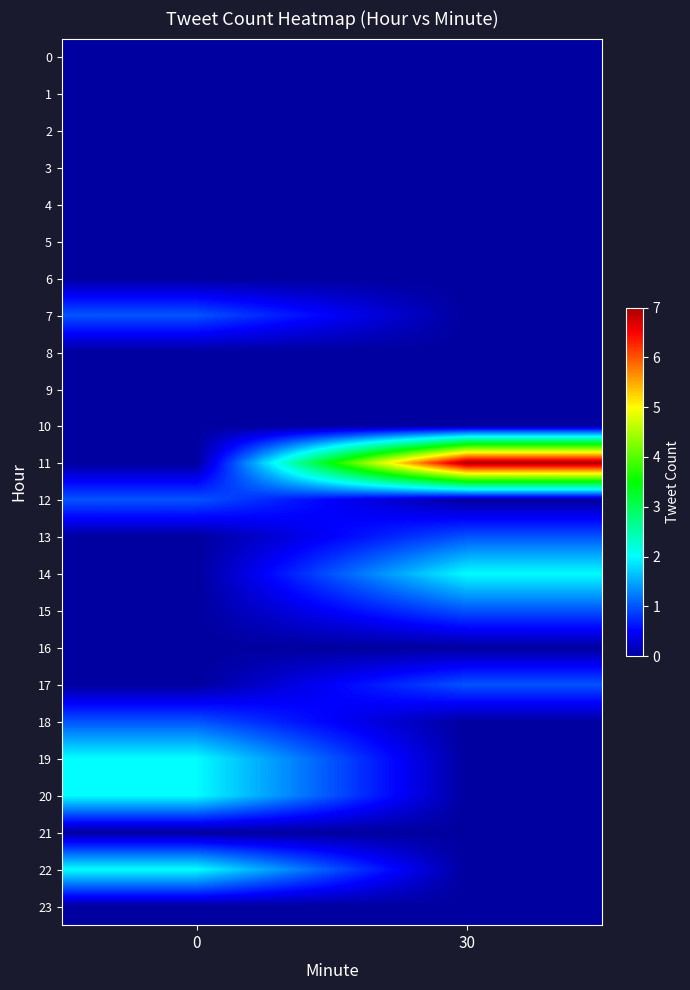

Between 0 and 30, which series saw the biggest shift?

11